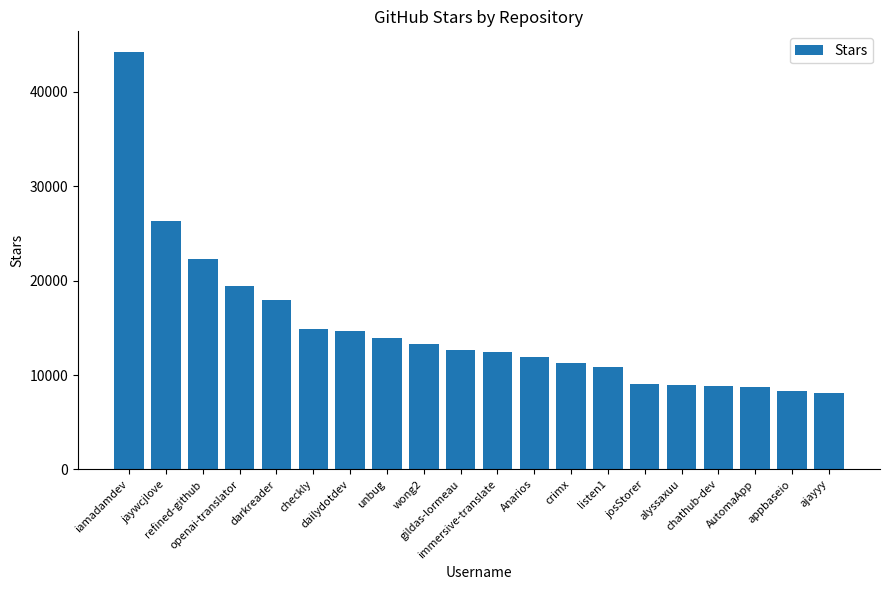

What is the sum of all values?

297900